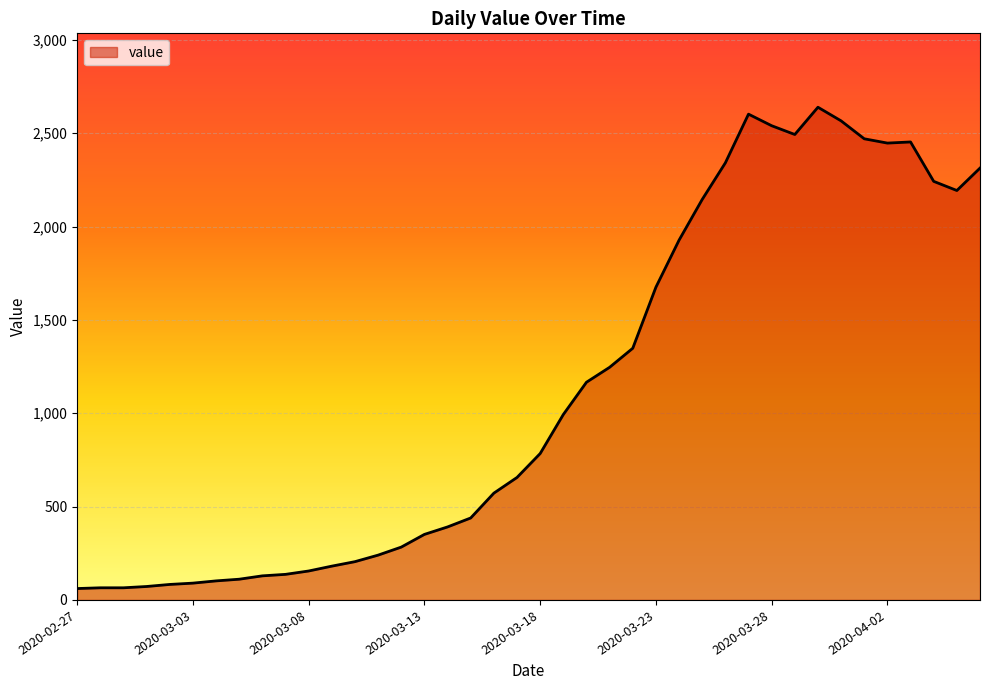

What is the difference between the maximum and minimum values?

2578